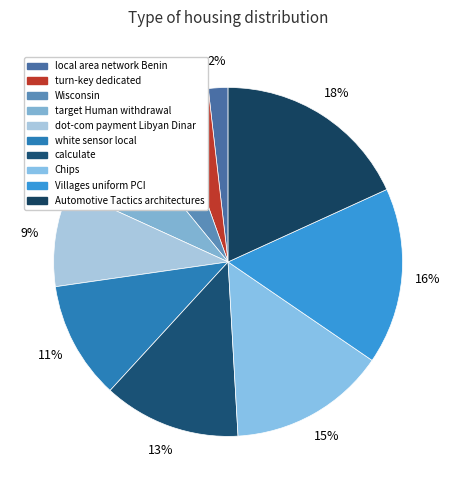

True or false: Chips accounts for 8% of the total.

False